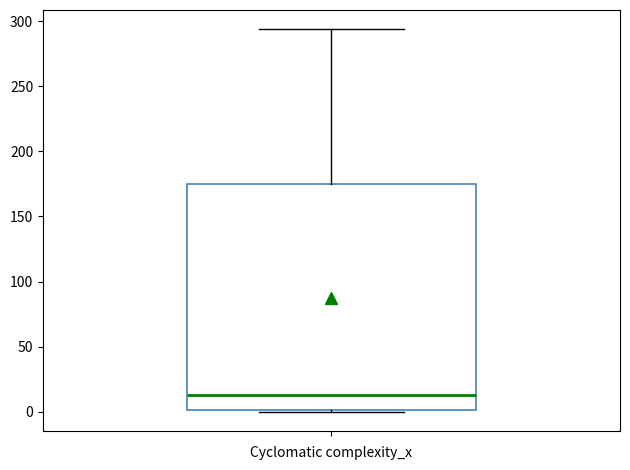

Transcribe this box plot: give where the median line is, the range the box spans, and where the two whiskers end, as read against the y-axis. The values are not printed on the chart, so give them approximately, as read against the axis.

median 15, box 0 to 175, whiskers 0 to 295